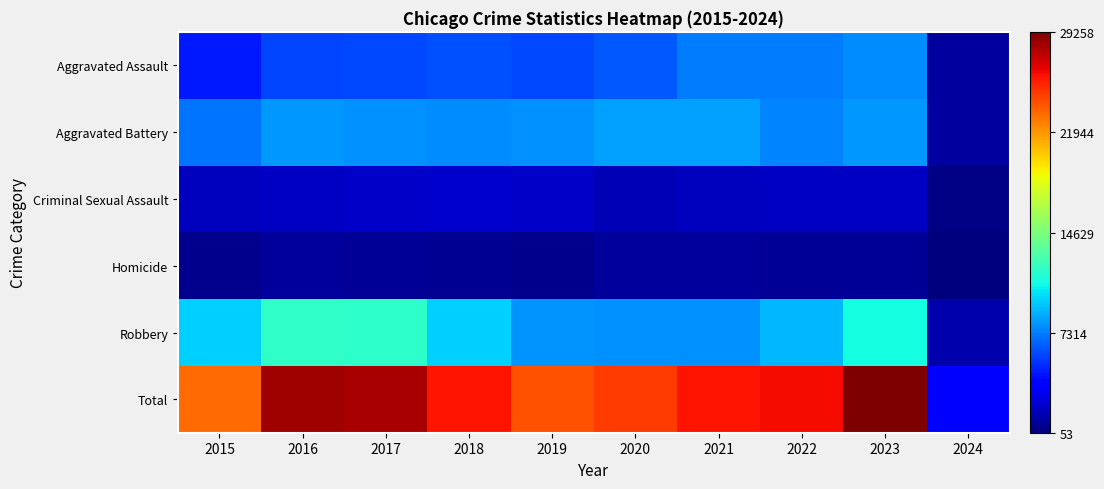

Reading left to right, transcribe all the data shown in this chart.

Aggravated Assault: 2015=4480	2016=5712	2017=5793	2018=6001	2019=5841	2020=6264	2021=7242	2022=7280	2023=7704	2024=963
Aggravated Battery: 2015=7019	2016=8086	2017=7845	2018=7735	2019=7858	2020=8319	2021=8347	2022=7488	2023=8076	2024=909
Criminal Sexual Assault: 2015=1691	2016=1846	2017=1965	2018=2021	2019=1907	2020=1479	2021=1720	2022=1784	2023=1796	2024=206
Homicide: 2015=496	2016=786	2017=672	2018=588	2019=499	2020=787	2021=804	2022=722	2023=624	2024=53
Robbery: 2015=9638	2016=11960	2017=11880	2018=9681	2019=7995	2020=7855	2021=7918	2022=8963	2023=11058	2024=1266
Total: 2015=23324	2016=28390	2017=28155	2018=26026	2019=24100	2020=24704	2021=26031	2022=26237	2023=29258	2024=3397